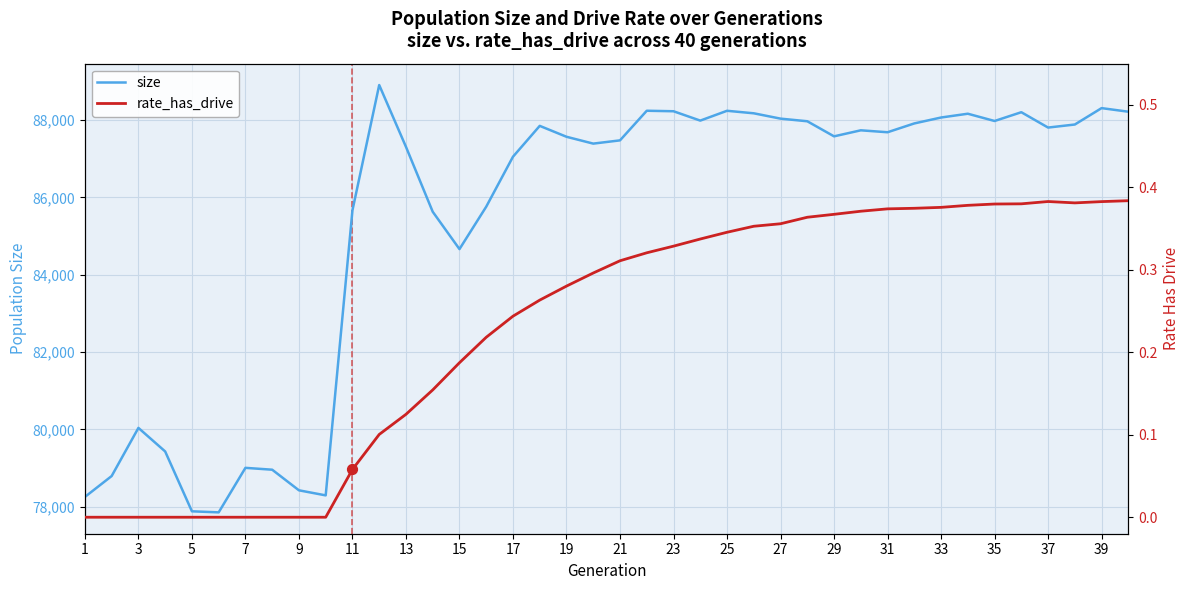

Which series reaches the maximum Y coordinate?

size